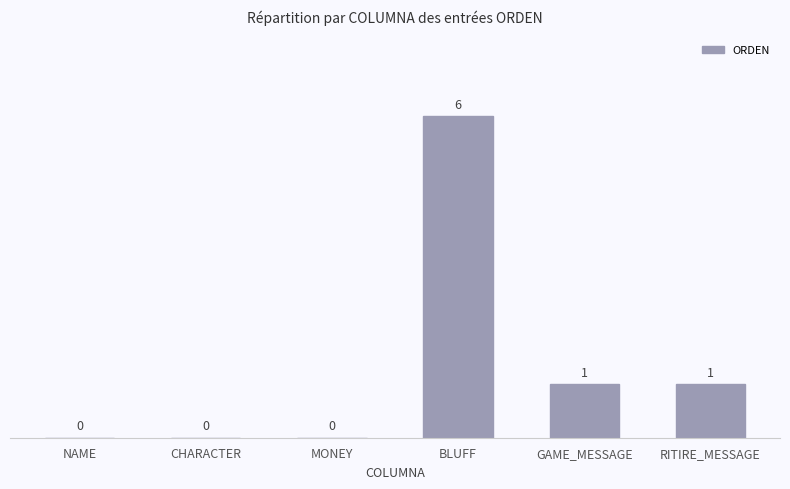

Which category has the highest value across all series?

BLUFF